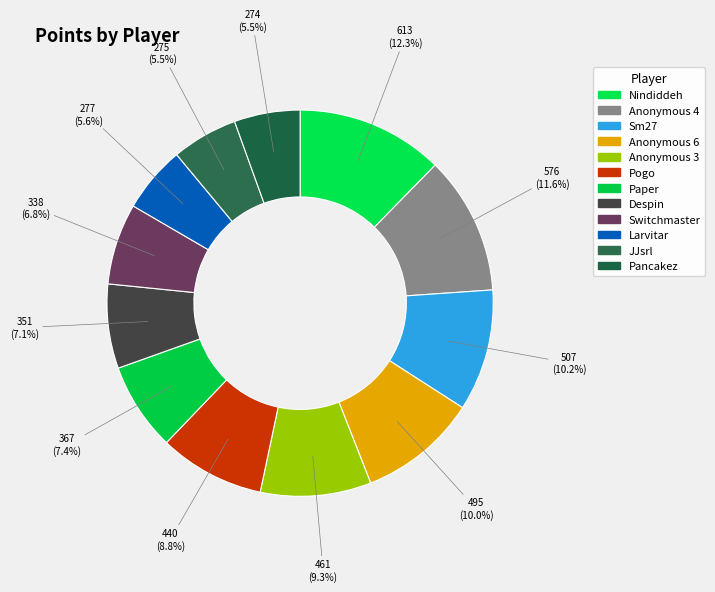

Count the number of slices in the pie.

12